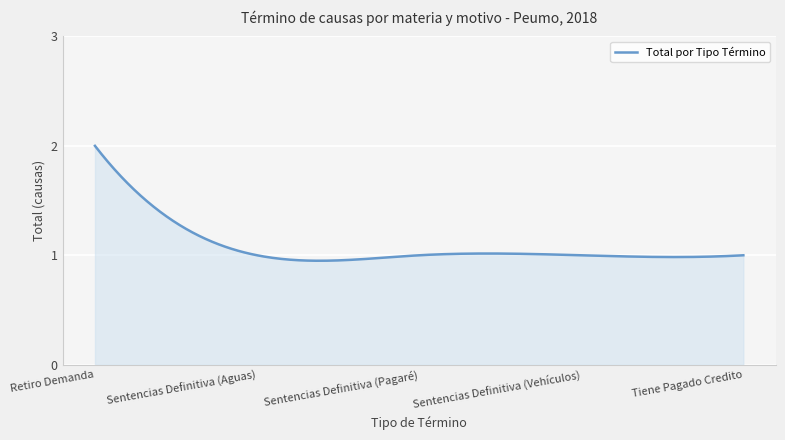

How many lines are shown in the chart?

1